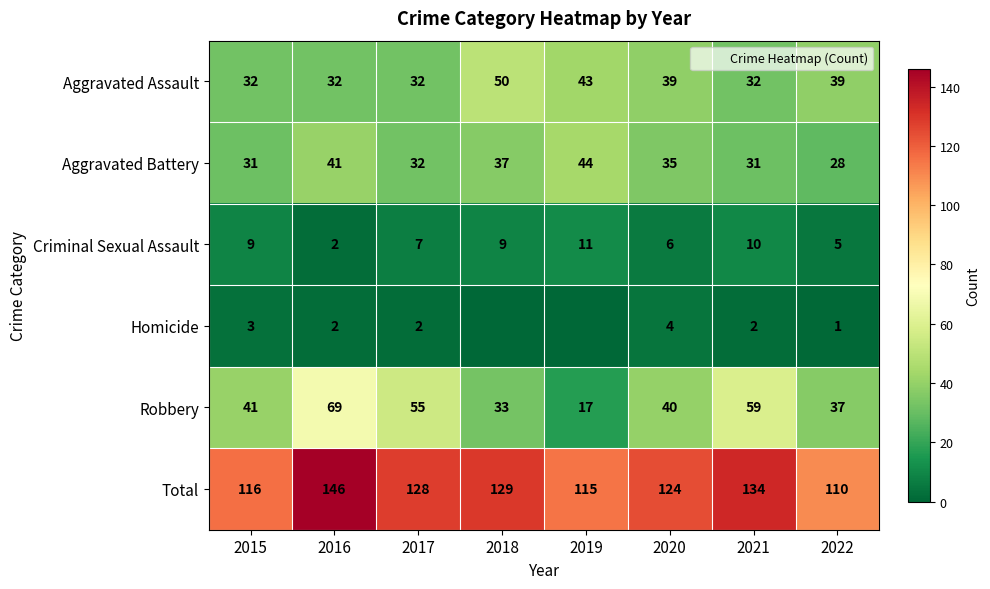

Which category has the highest value across all series?

2016